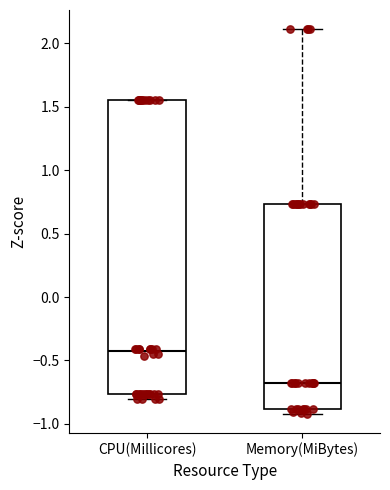

Comparing the boxes themselves (not the whiskers), which one is the tallest?

CPU(Millicores)